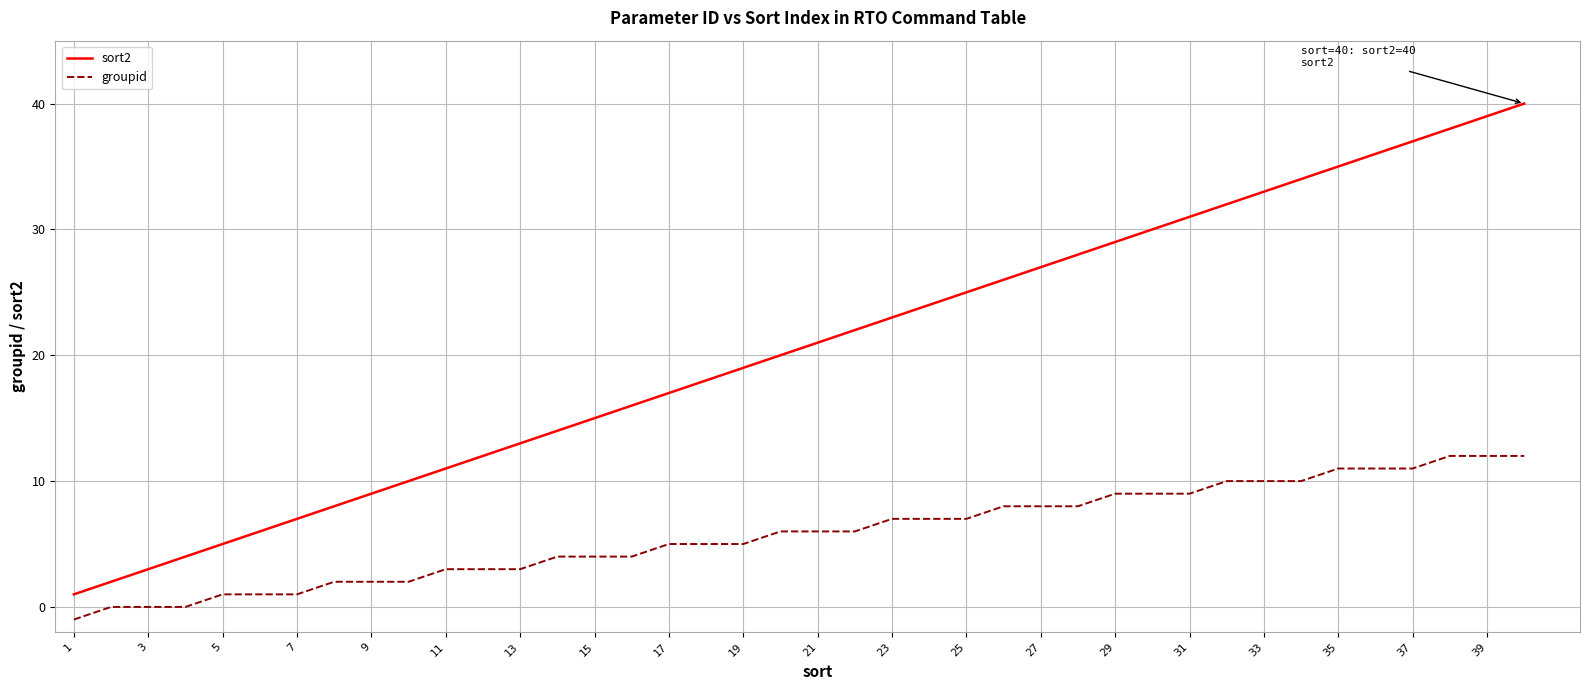

Rank the series by their average value, from highest to lowest.

sort2, groupid